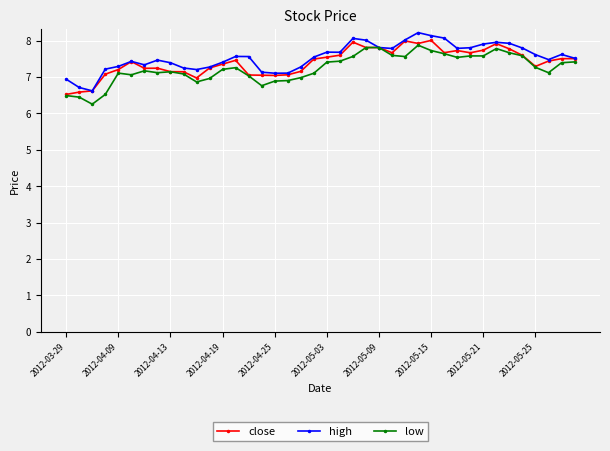

What is the greatest value displayed?

8.2